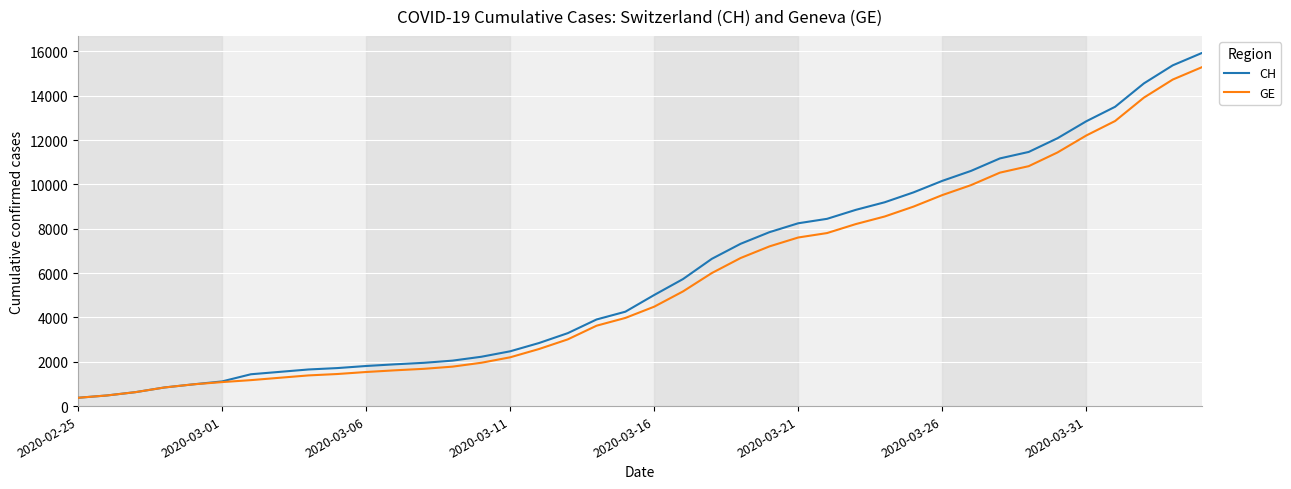

Which series has the widest spread of values?

CH